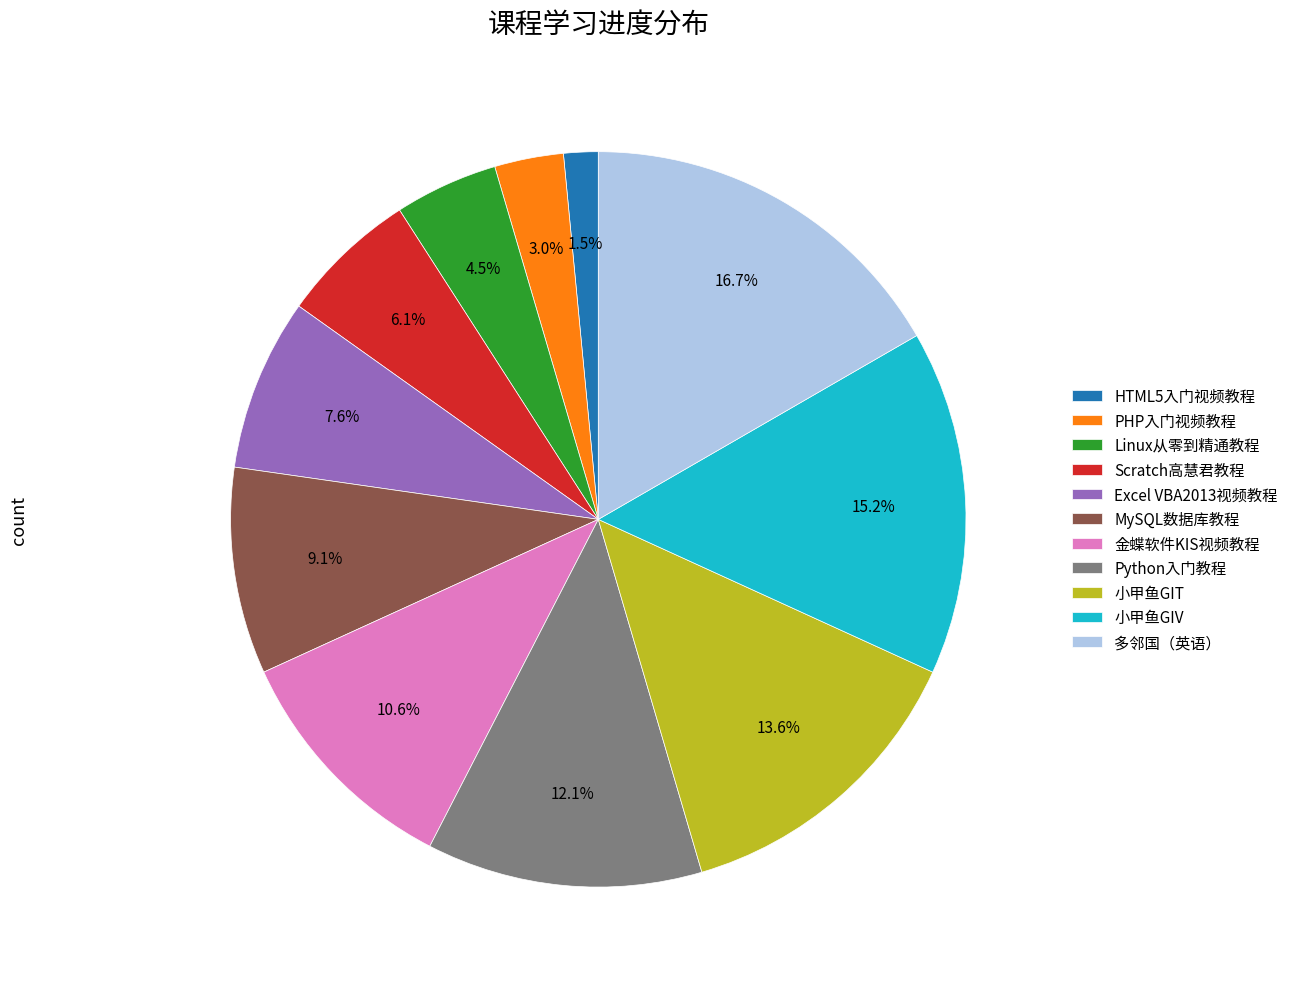

Rank the categories by value from lowest to highest.

HTML5入门视频教程, PHP入门视频教程, Linux从零到精通教程, Scratch高慧君教程, Excel VBA2013视频教程, MySQL数据库教程, 金蝶软件KIS视频教程, Python入门教程, 小甲鱼GIT, 小甲鱼GIV, 多邻国（英语）